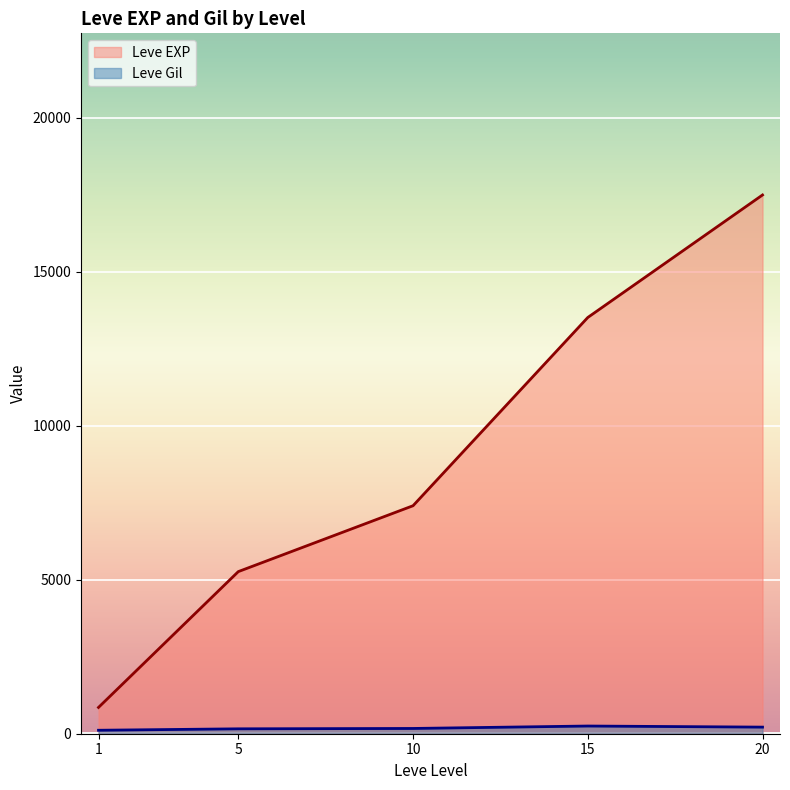

Between 1 and 10, which series saw the biggest shift?

Leve EXP